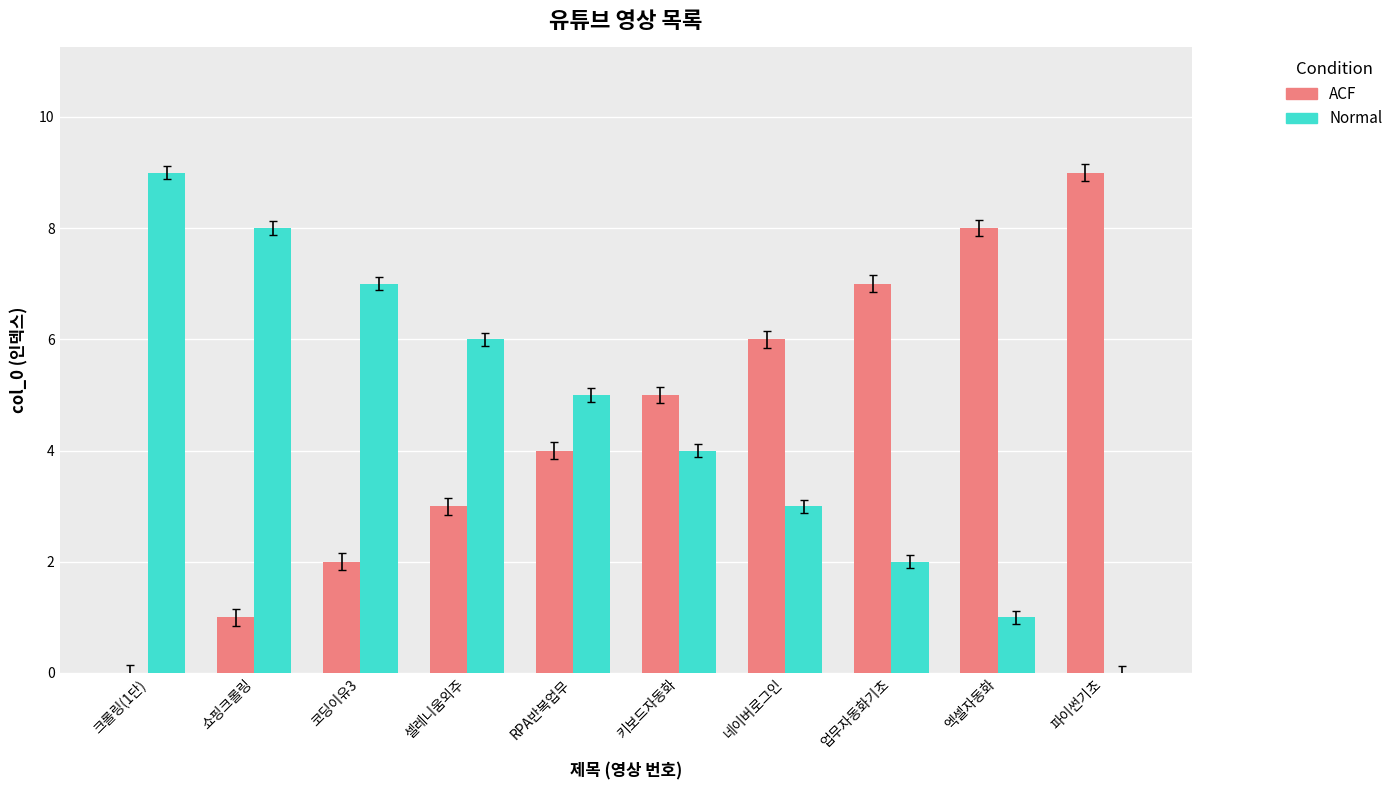

Is the value of ACF at 네이버로그인 greater than the value of Normal at 크롤링(1단)?

No